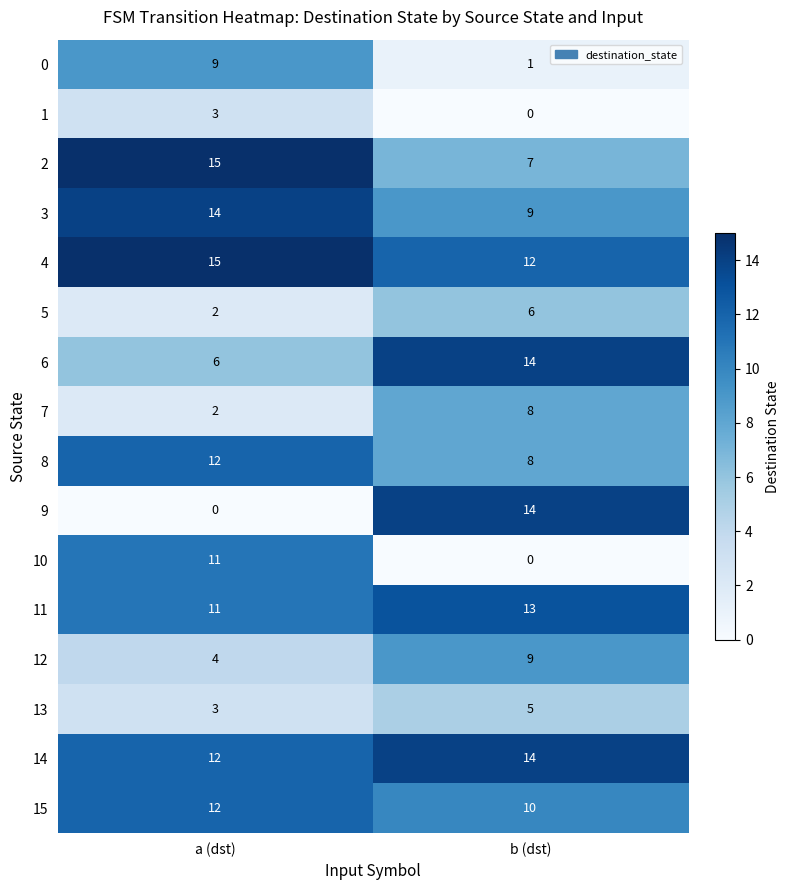

Rank the categories by 3 value from lowest to highest.

b (dst), a (dst)